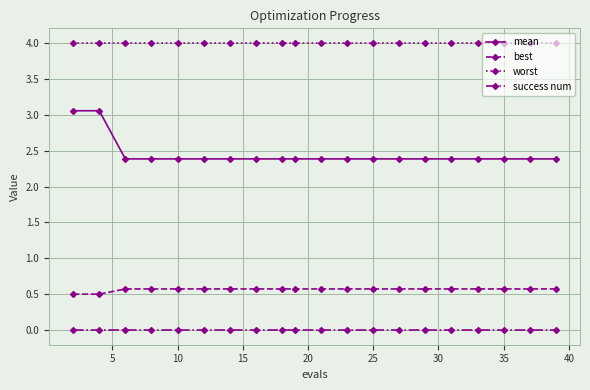

What is the sum of all worst values?

80.0